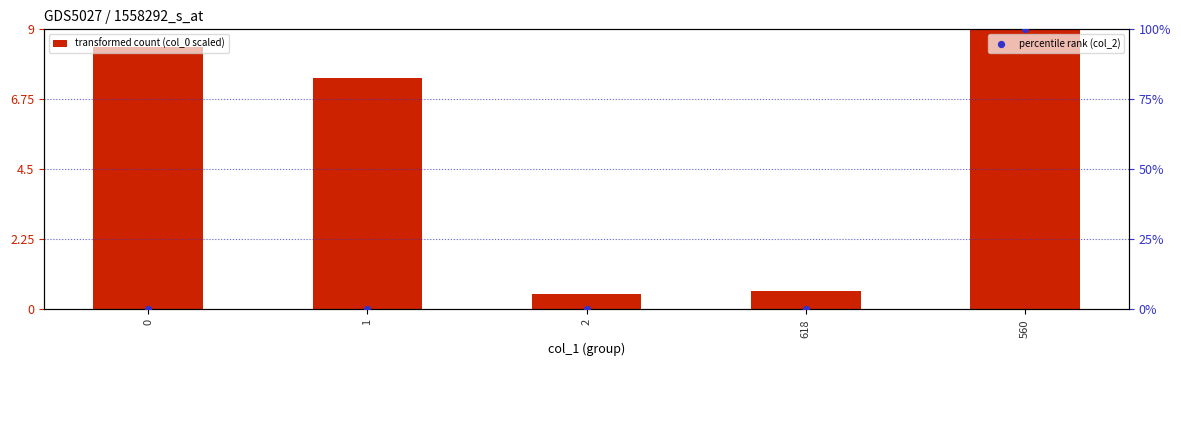

What are all the series names shown in the legend?

transformed count (col_0 scaled), percentile rank (col_2)